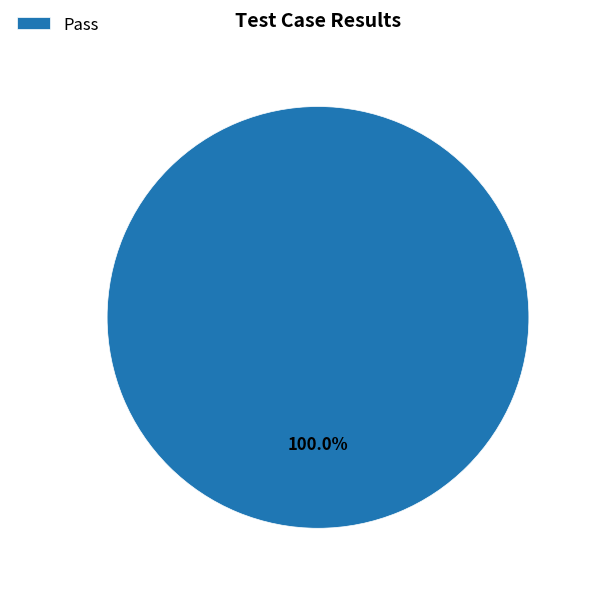

Rank the categories by value from highest to lowest.

Pass